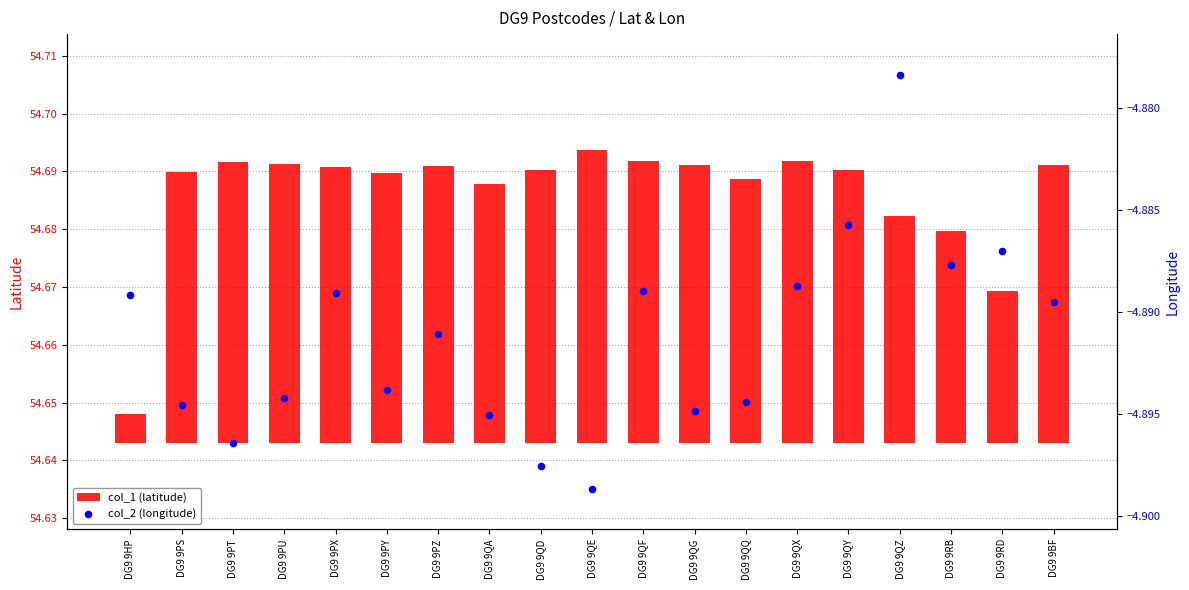

At which category is the sum across all series the highest?

DG9 9QY